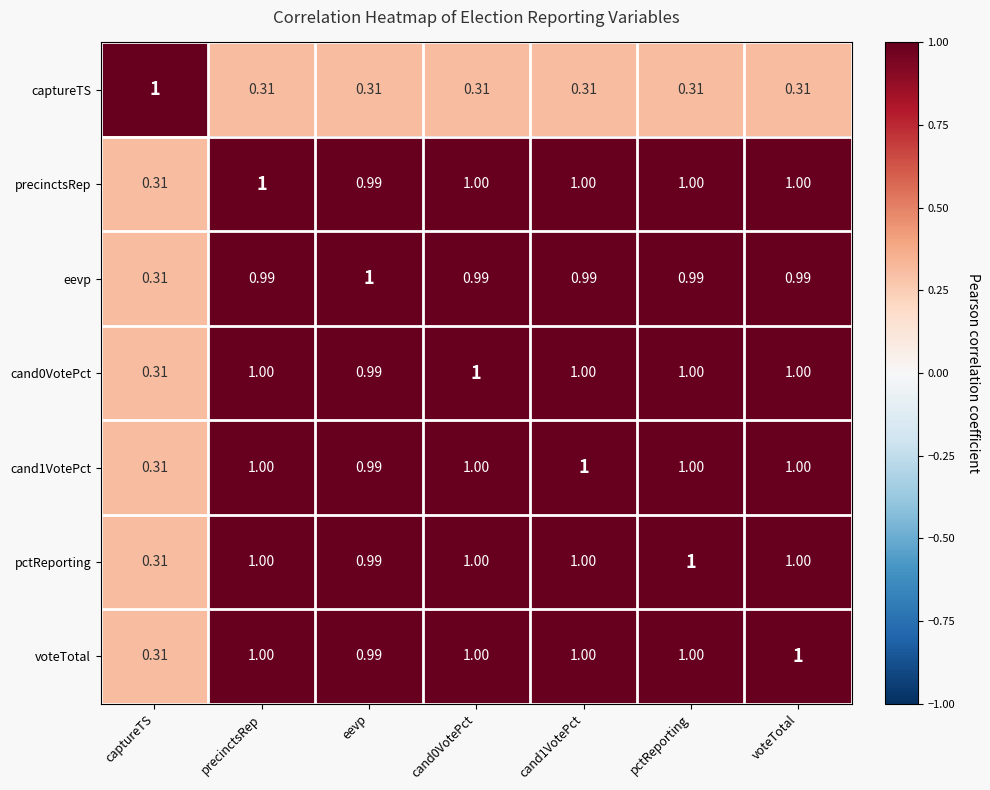

What is the spread (max minus min) of values at precinctsRep?

0.7